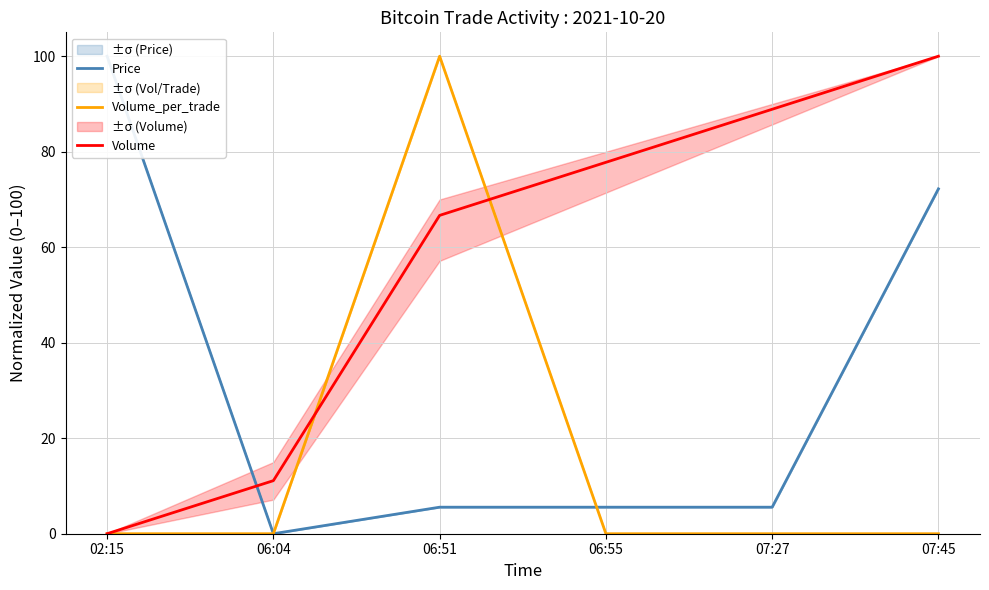

True or false: Volume and Price cross at least once.

True